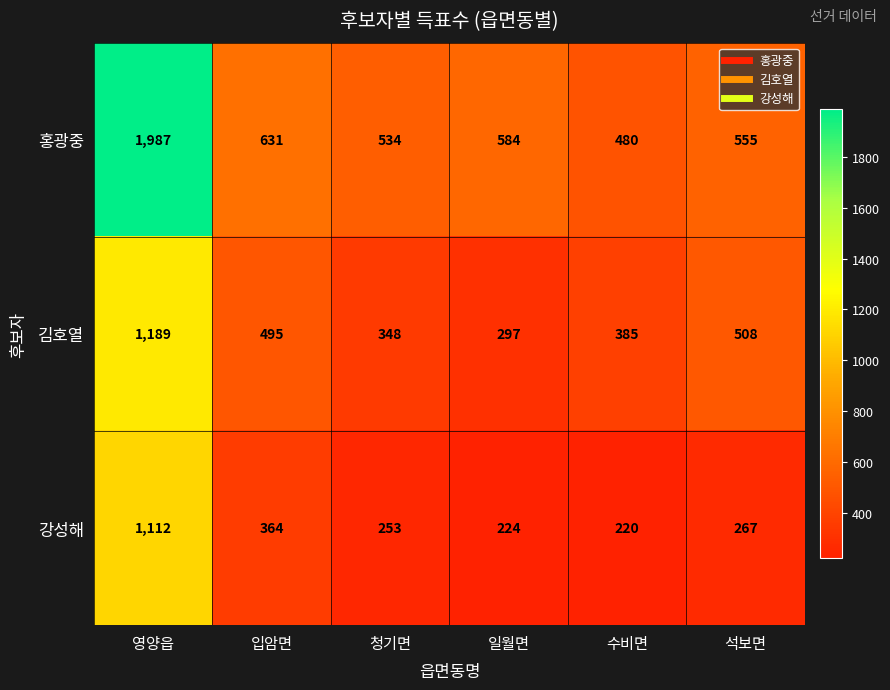

What is the spread (max minus min) of values at 석보면?

288